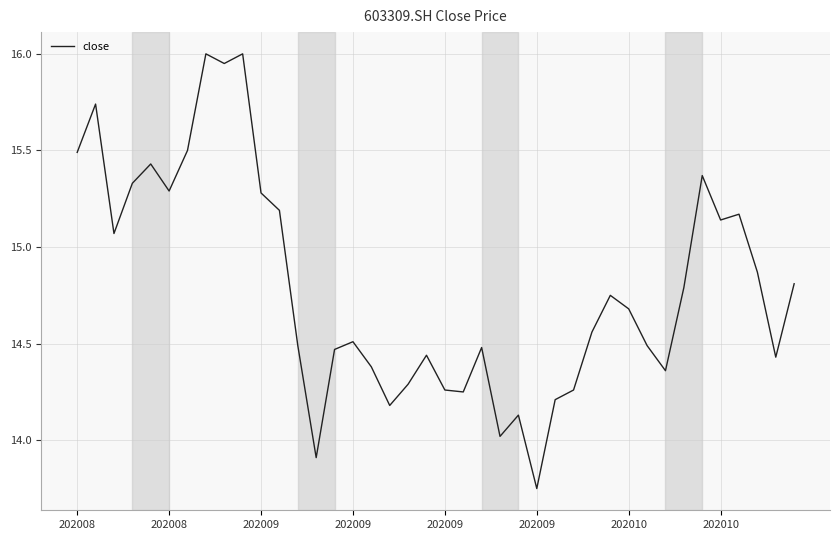

Does the chart have visible grid lines?

Yes